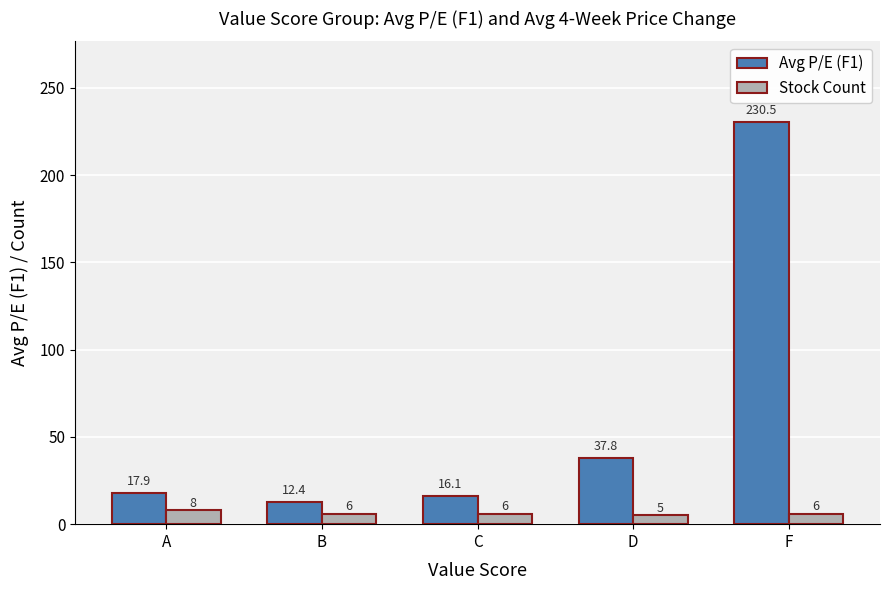

Count the number of categories in the chart.

5